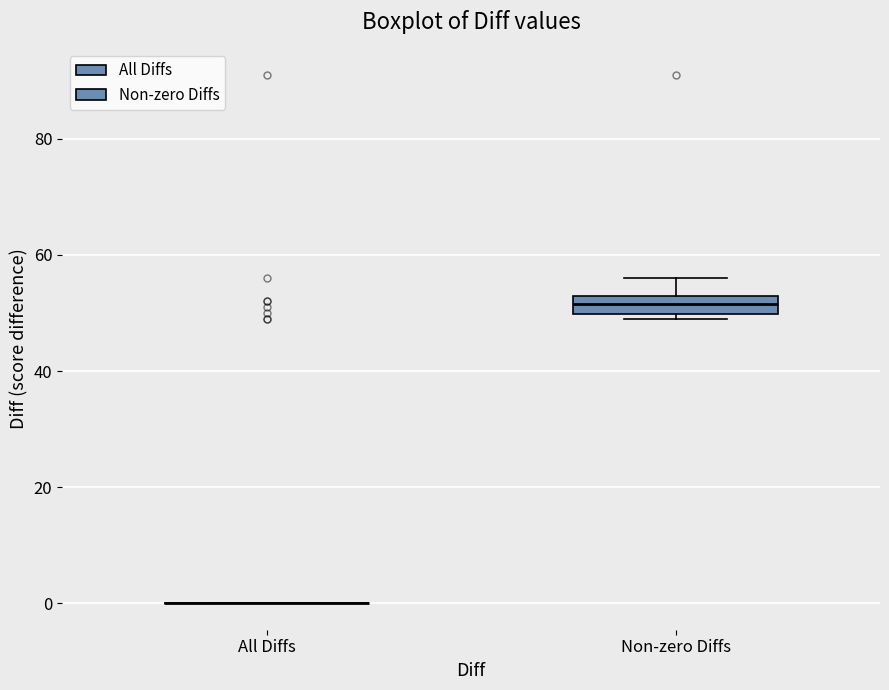

Which box is the tallest, from its lower edge to its upper edge?

Non-zero Diffs